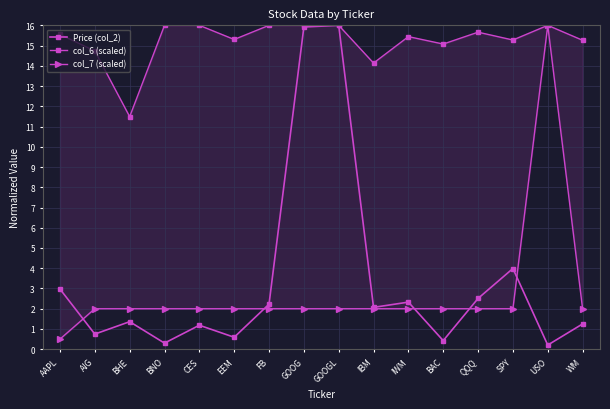

The col_6 (scaled) series shows 16.0 at FB. True or false?

True